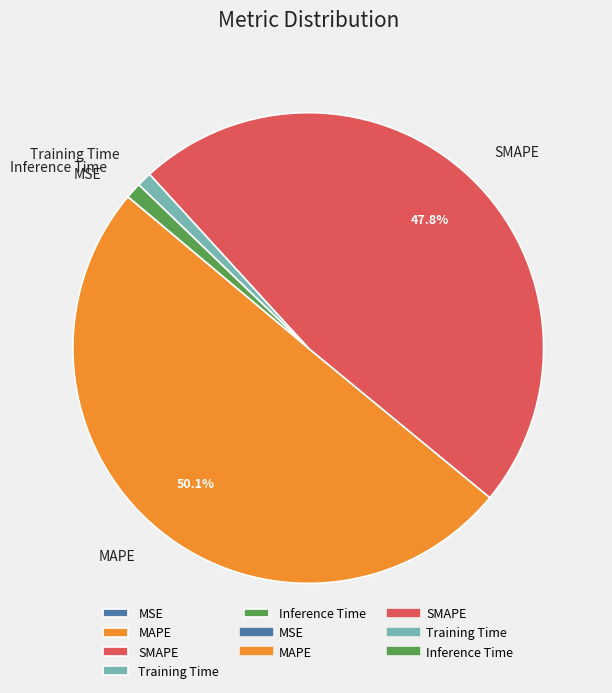

What is the largest slice in the pie chart?

MAPE